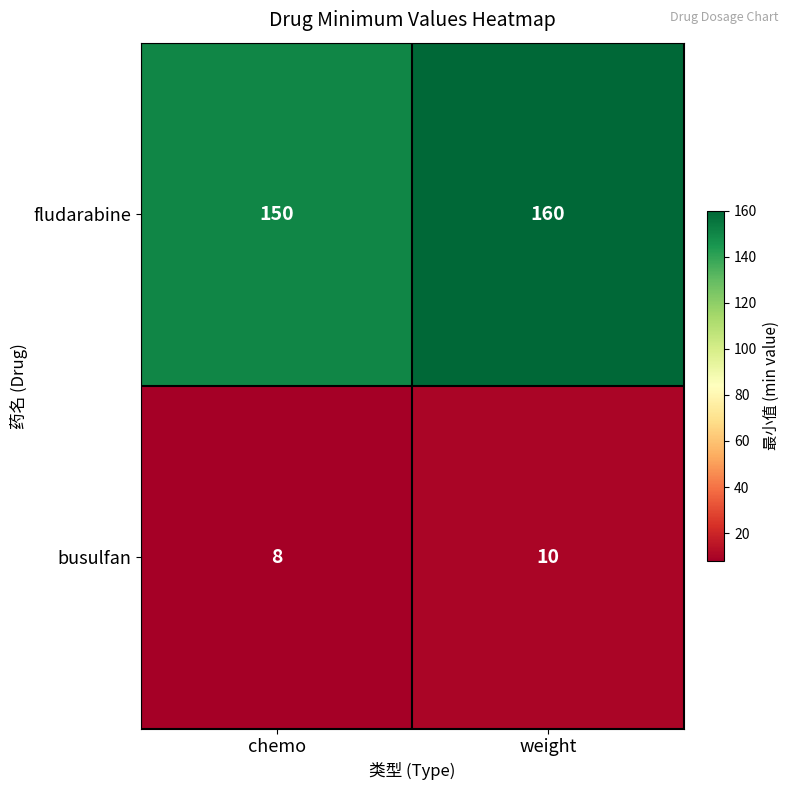

The value of fludarabine at chemo is 150. True or false?

True